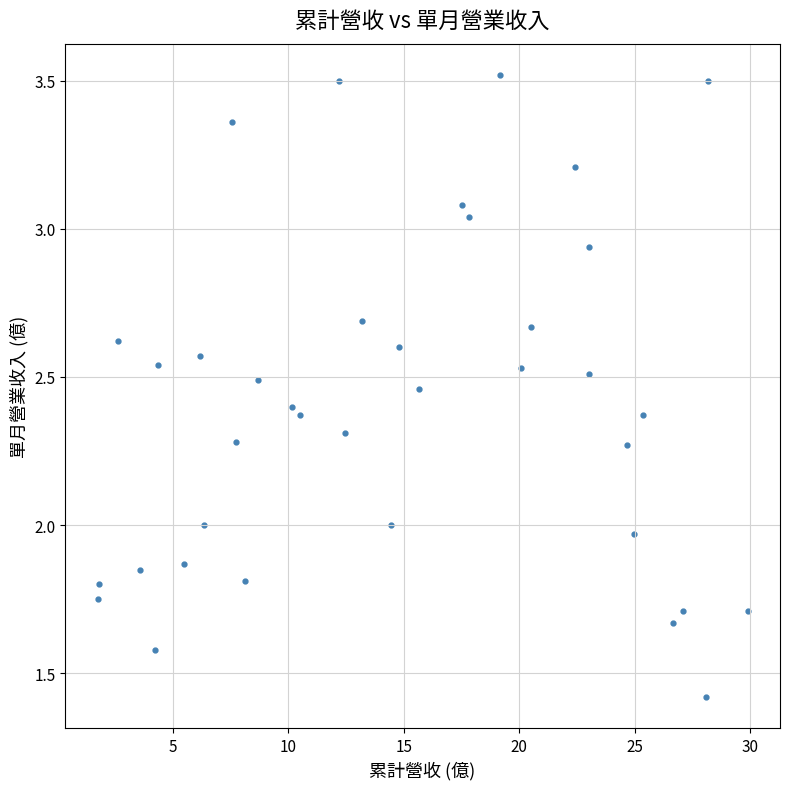

What is the range of Y values (max minus min)?

2.1